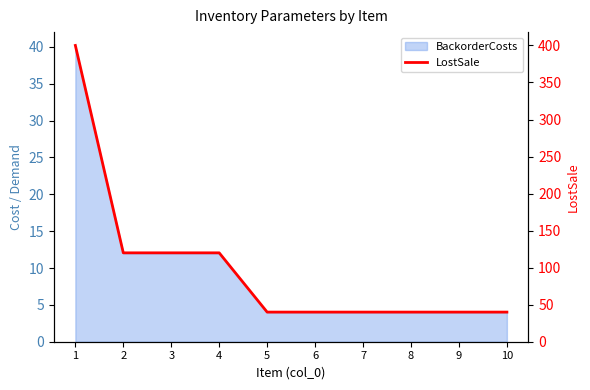

What is the smallest value displayed?

40